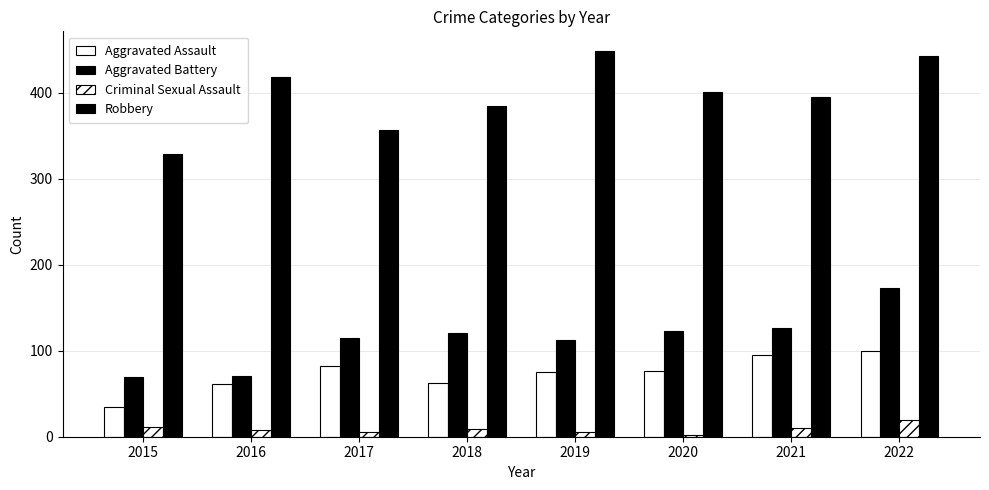

Which has a higher value, 2018 or 2021?

2021